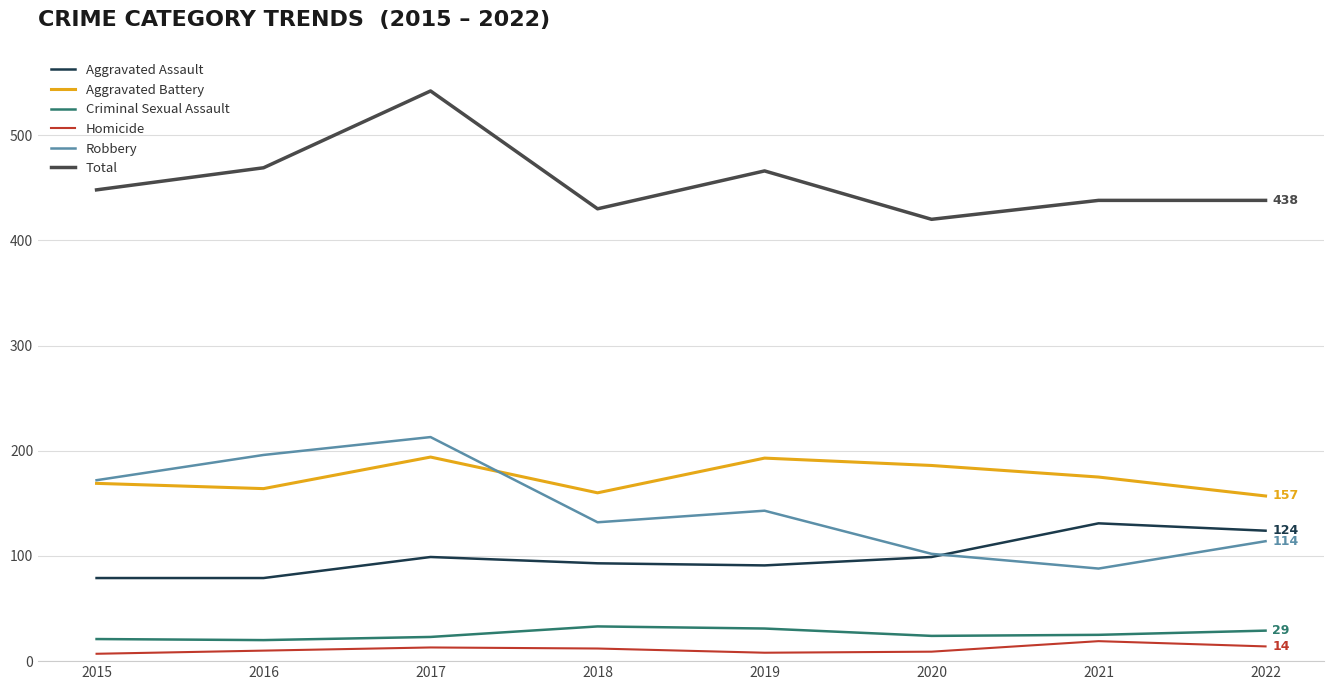

What is the smallest value displayed?

7